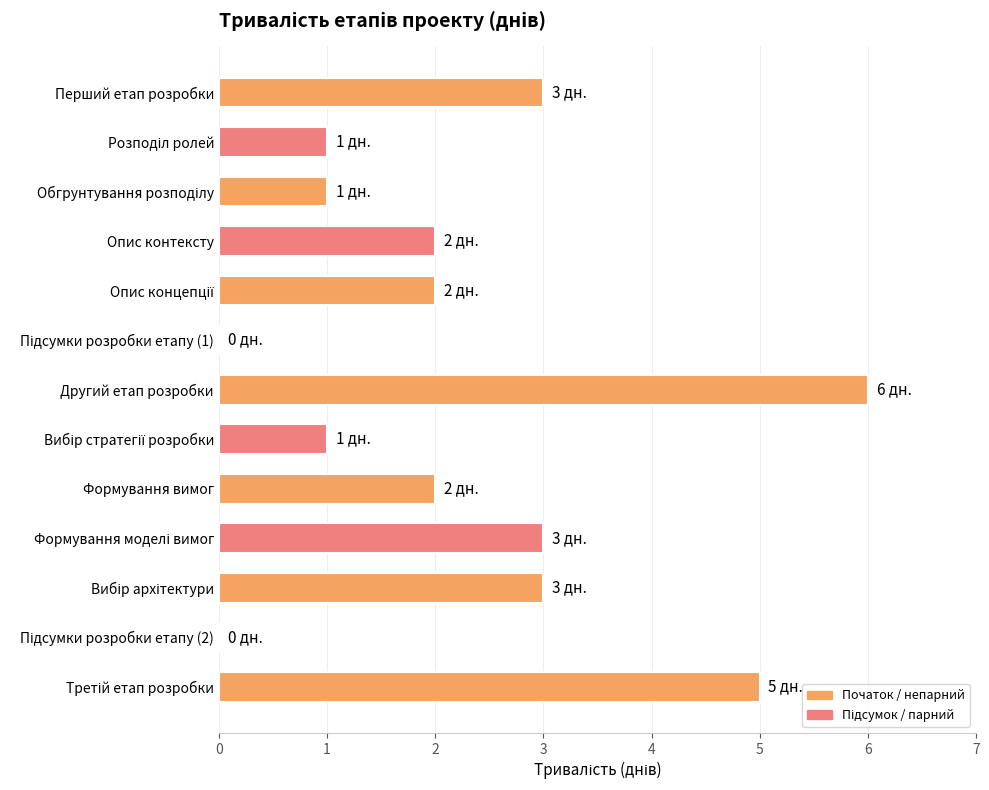

What is the maximum value shown in the chart?

6